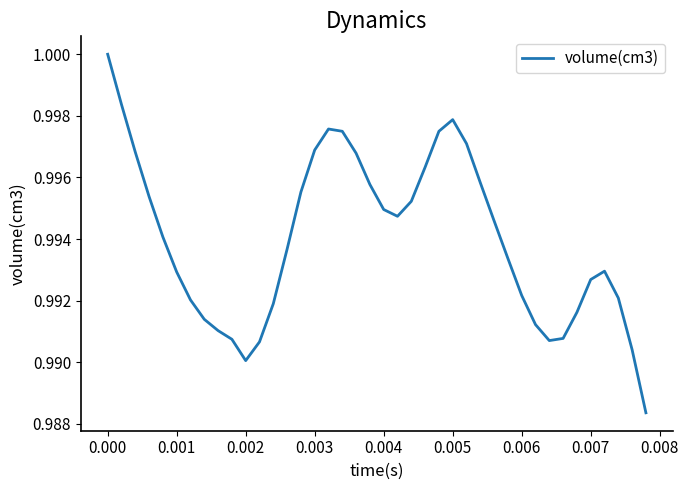

How many lines are shown in the chart?

1